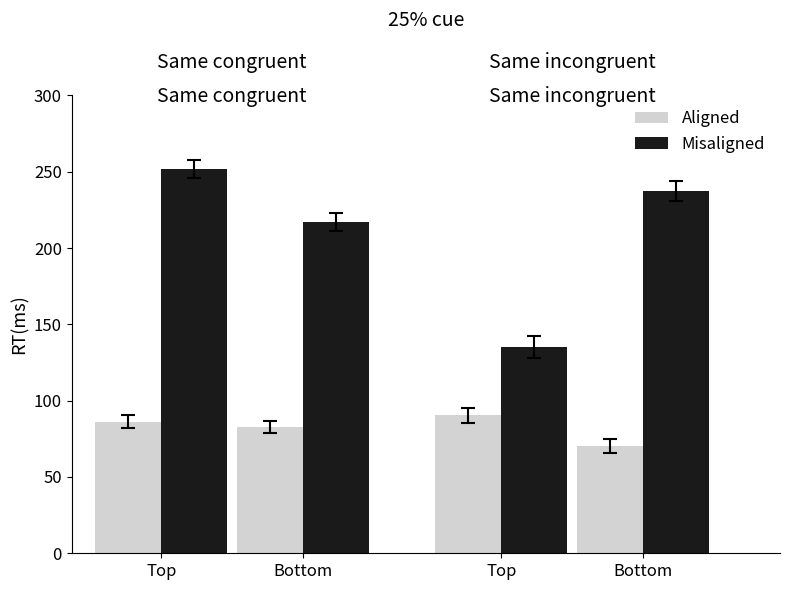

Rank the series by their average value, from lowest to highest.

Aligned, Misaligned